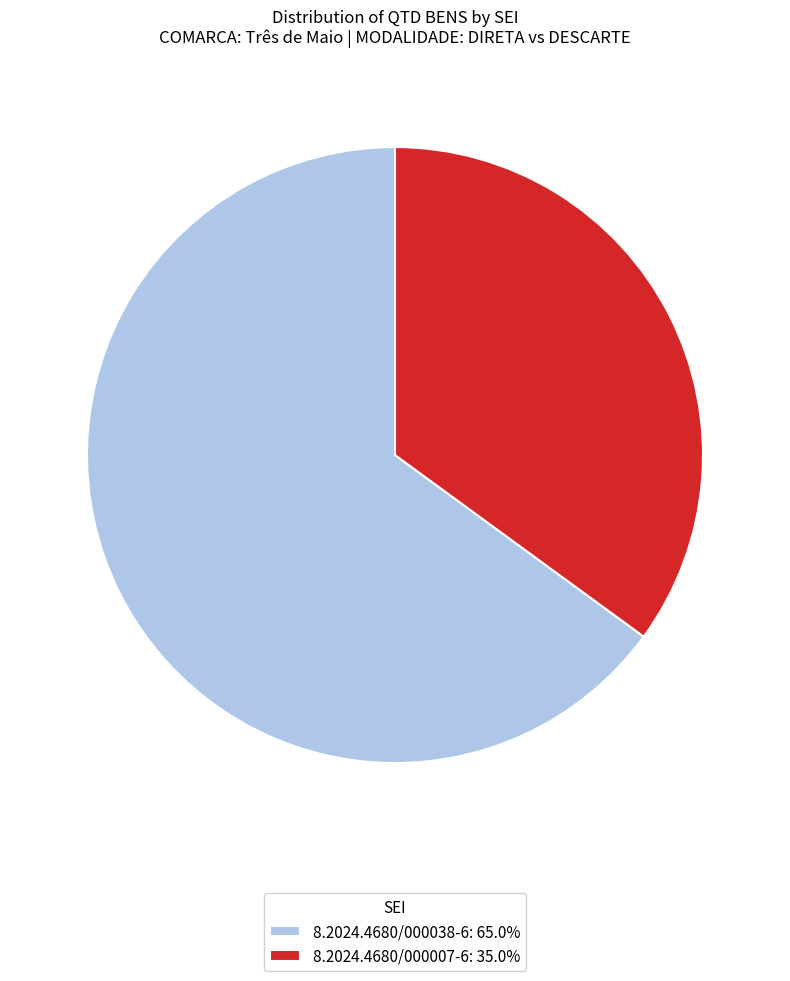

What is the largest slice in the pie chart?

8.2024.4680/000038-6